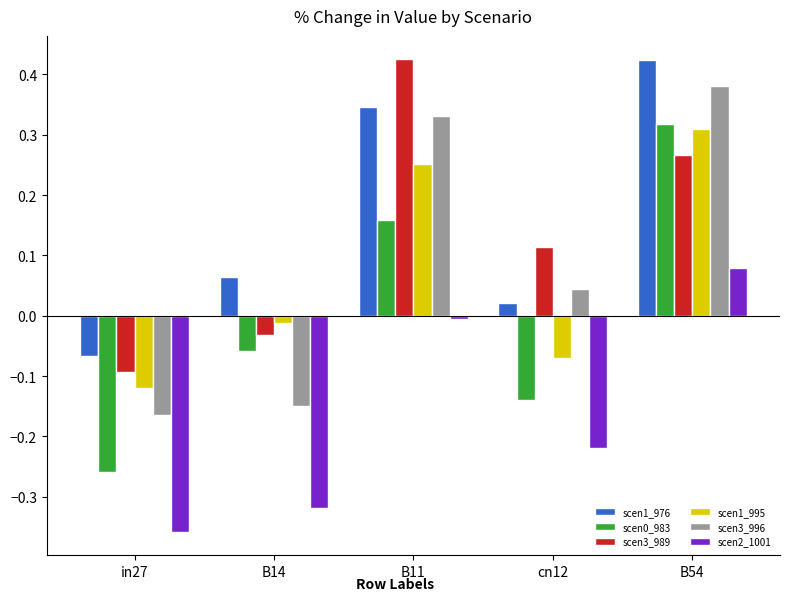

How many data points does each series have?

5